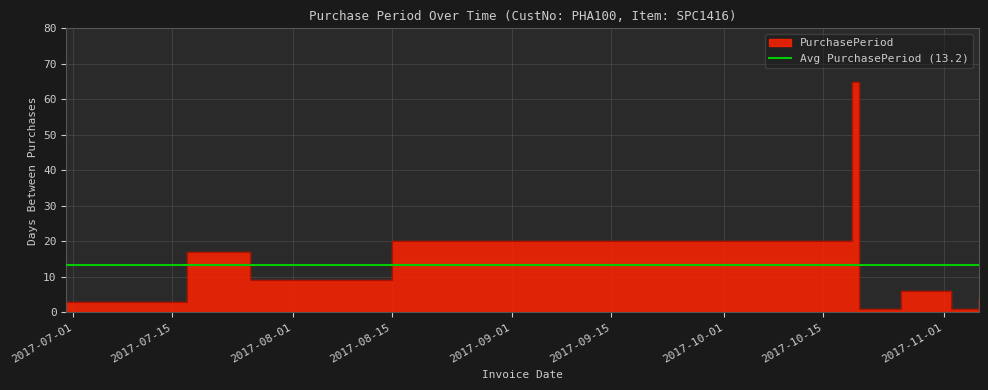

List the labels in order of value, largest first.

2017-10-19, 2017-08-15, 2017-07-17, 2017-07-26, 2017-10-26, 2017-11-01, 2017-11-06, 2017-06-30, 2017-10-20, 2017-11-02